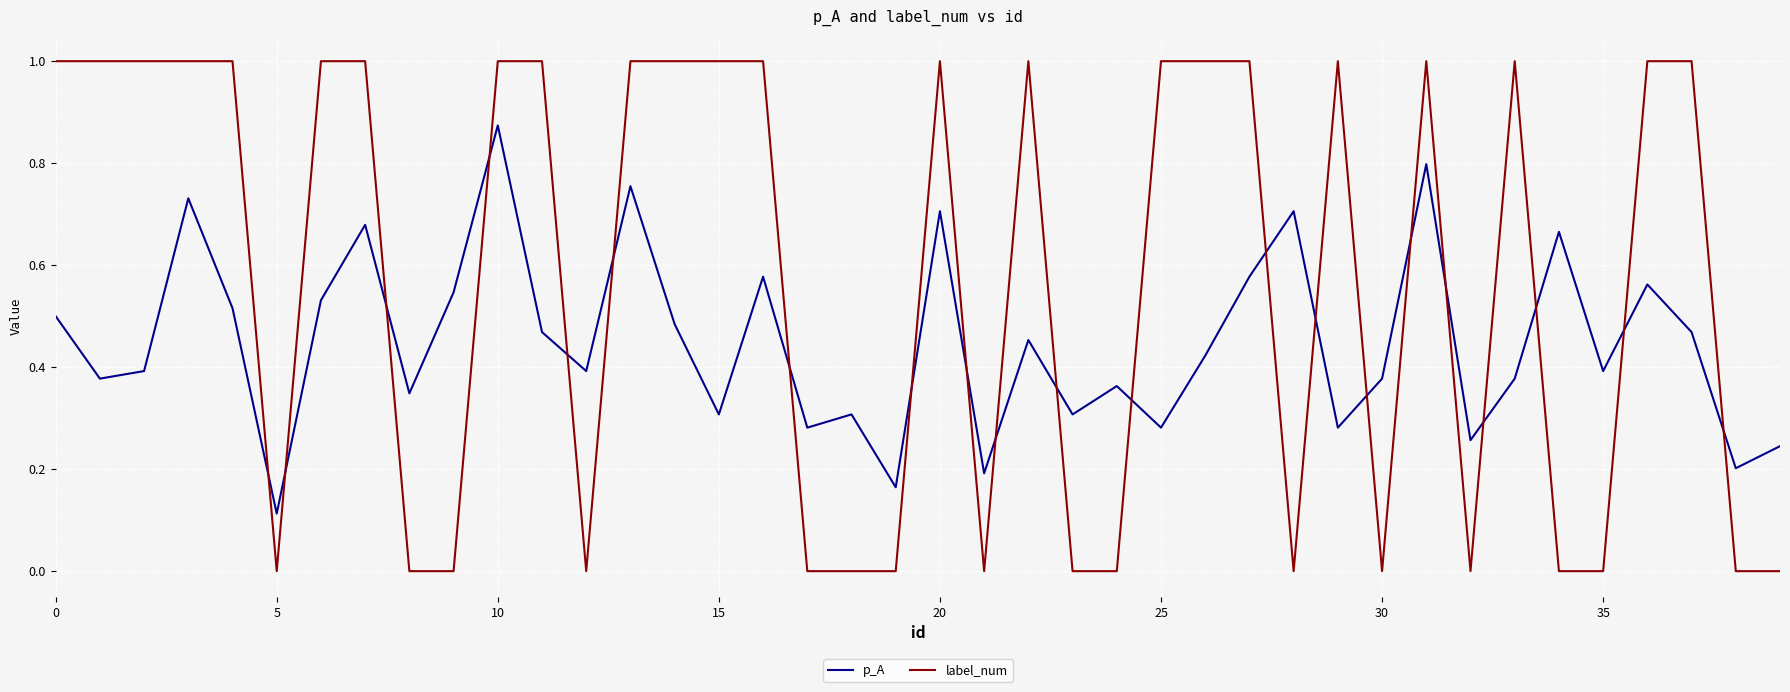

Which series has the largest range (max minus min)?

label_num